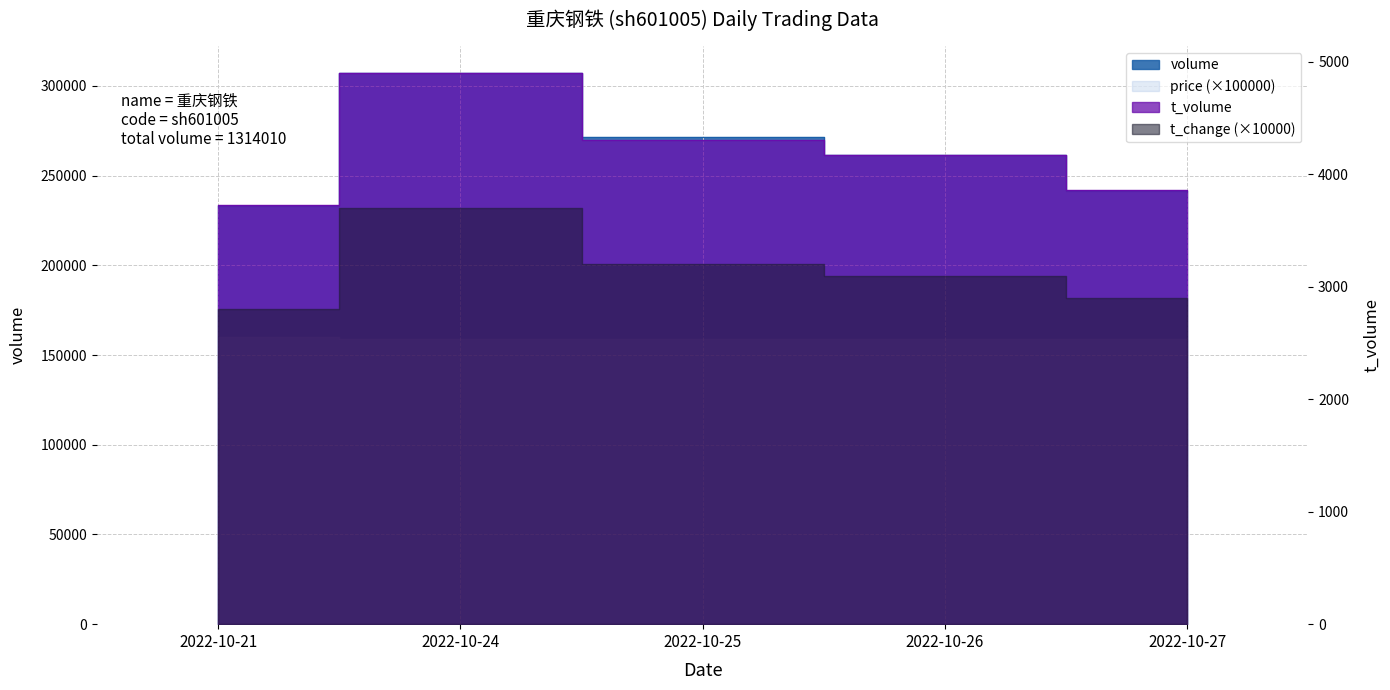

True or false: t_volume and volume cross at least once.

False